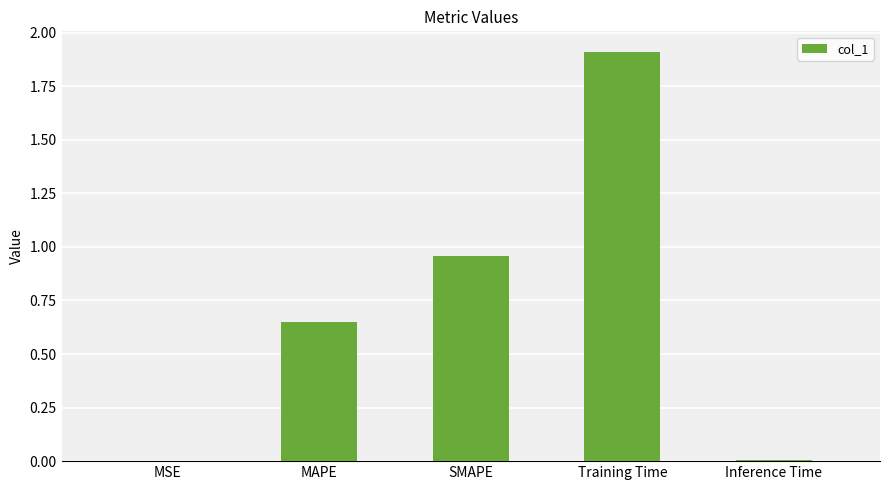

Which has a higher value, Training Time or SMAPE?

Training Time